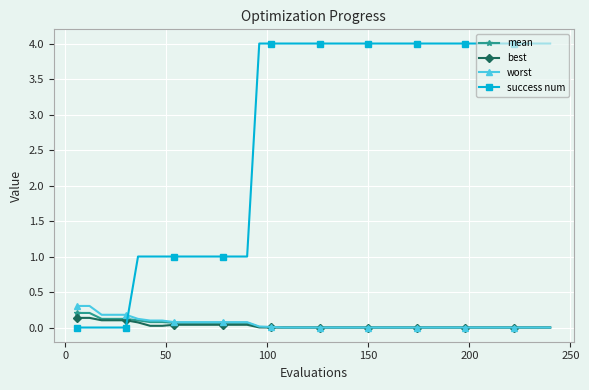

List the series in order of their peak value, lowest first.

best, mean, worst, success num